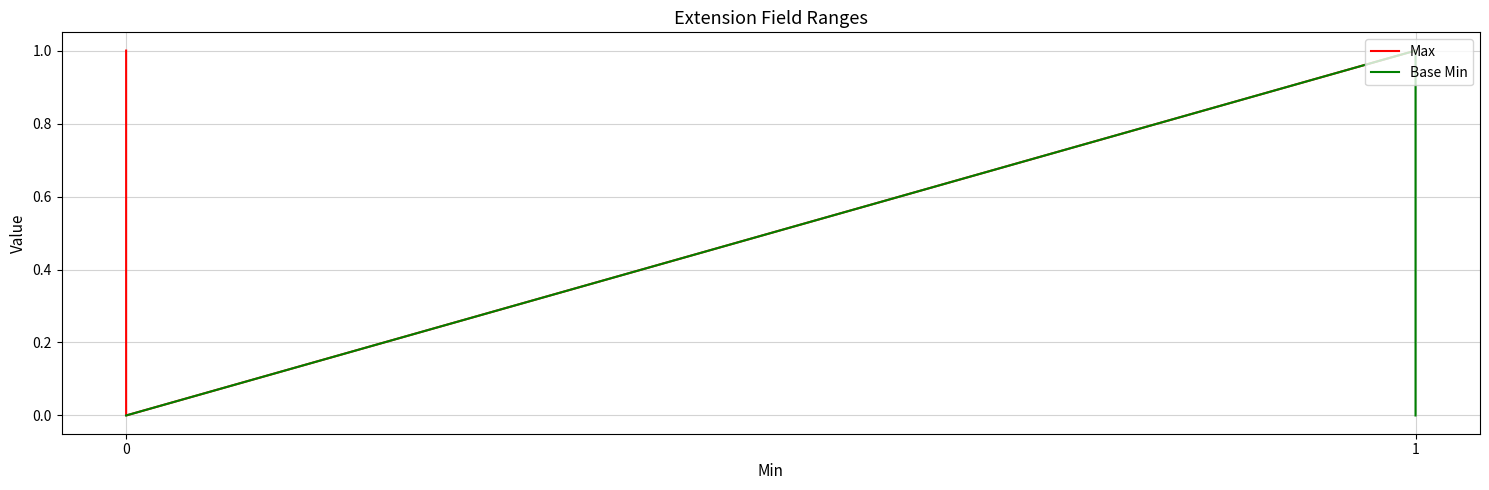

What is the difference between the maximum and minimum values in the Base Min series?

1